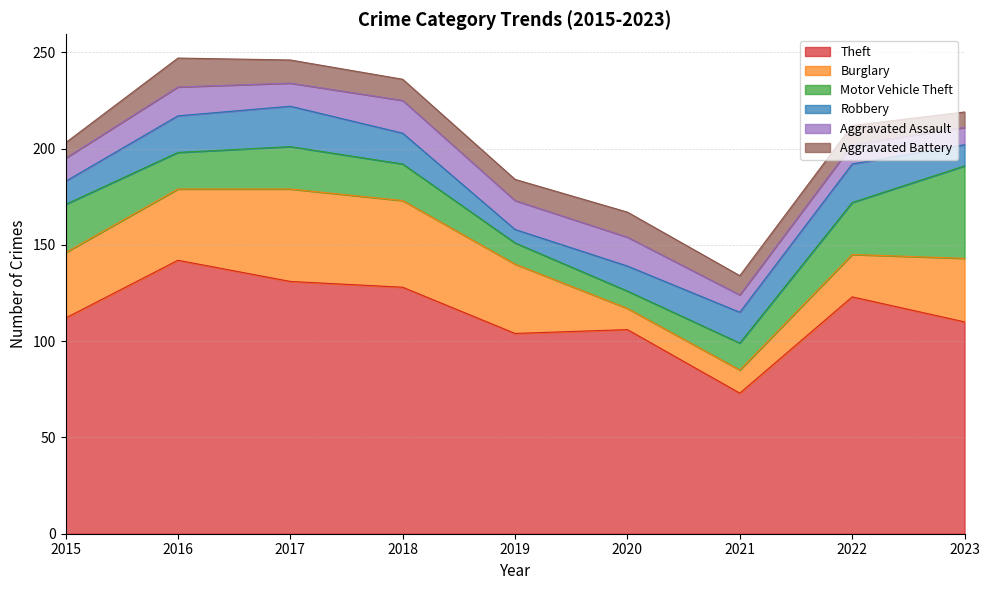

Reading left to right, transcribe all the data shown in this chart.

Theft: 2015=112	2016=142	2017=131	2018=128	2019=104	2020=106	2021=73	2022=123	2023=110
Burglary: 2015=34	2016=37	2017=48	2018=45	2019=36	2020=11	2021=12	2022=22	2023=33
Motor Vehicle Theft: 2015=25	2016=19	2017=22	2018=19	2019=11	2020=9	2021=14	2022=27	2023=48
Robbery: 2015=12	2016=19	2017=21	2018=16	2019=7	2020=13	2021=16	2022=20	2023=11
Aggravated Assault: 2015=12	2016=15	2017=12	2018=17	2019=15	2020=15	2021=9	2022=10	2023=9
Aggravated Battery: 2015=8	2016=15	2017=12	2018=11	2019=11	2020=13	2021=10	2022=10	2023=8